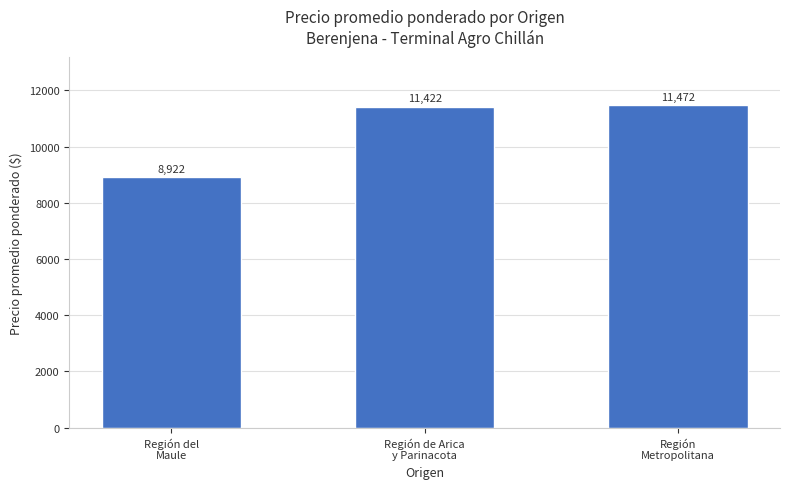

Are the bars horizontal?

No